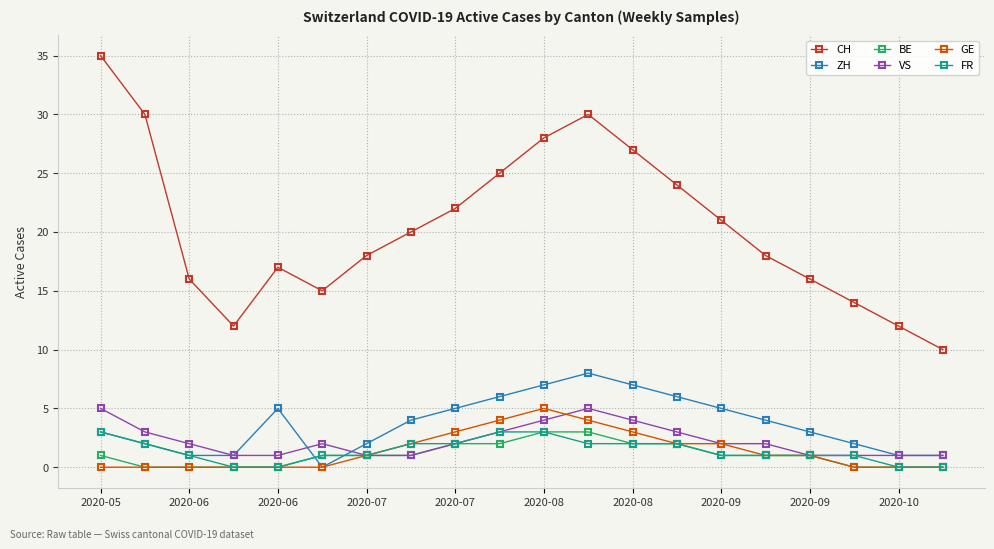

Which series has the largest range (max minus min)?

CH